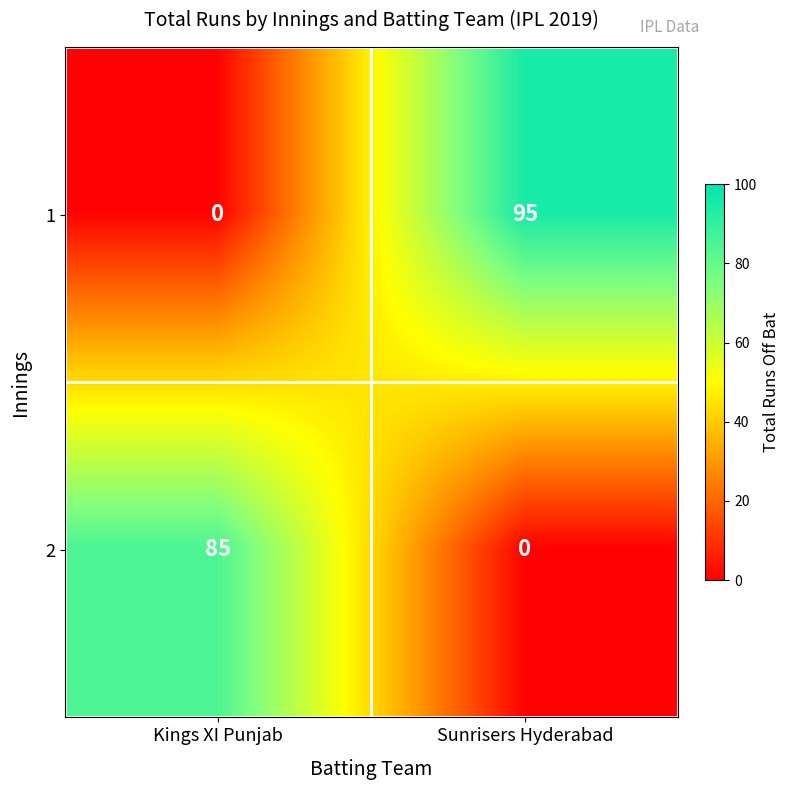

At which category is the sum across all series the highest?

Sunrisers Hyderabad